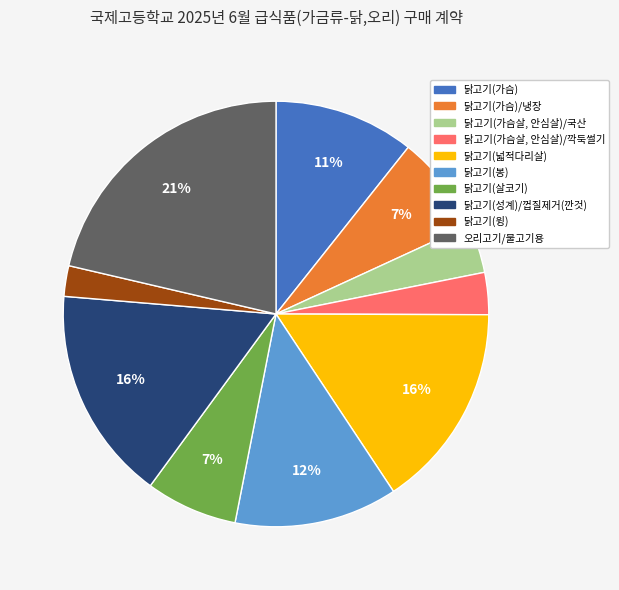

Is there any slice that represents more than half of the pie?

No